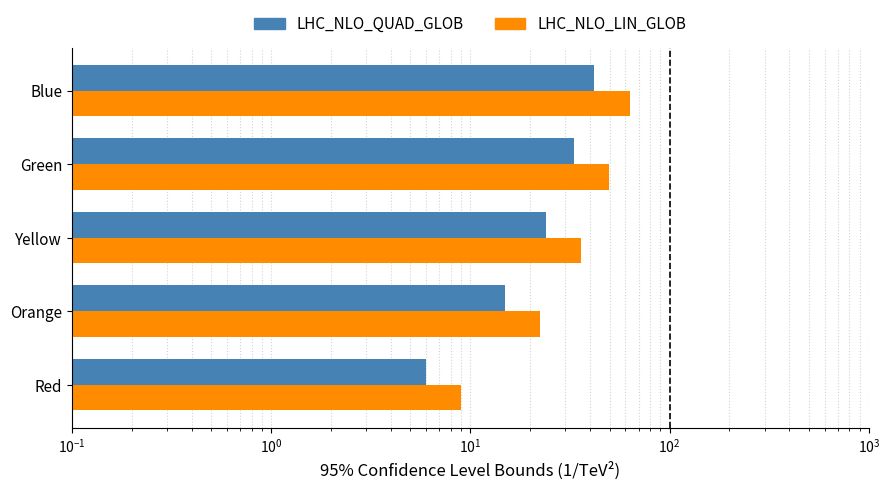

What is the maximum value for LHC_NLO_QUAD_GLOB?

42.0